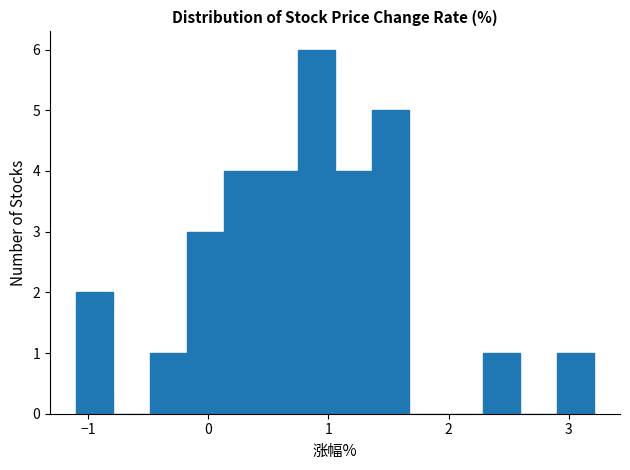

Around what value on the x-axis is the tallest bar? Give the approximate position of its centre, as read against the axis.

0.9